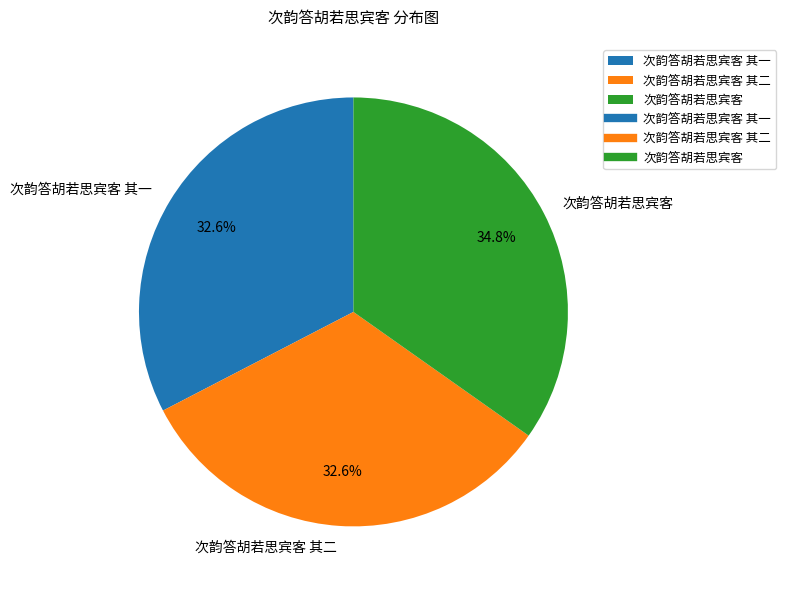

Do 次韵答胡若思宾客 其一 and 次韵答胡若思宾客 其二 together represent more than half of the pie?

Yes